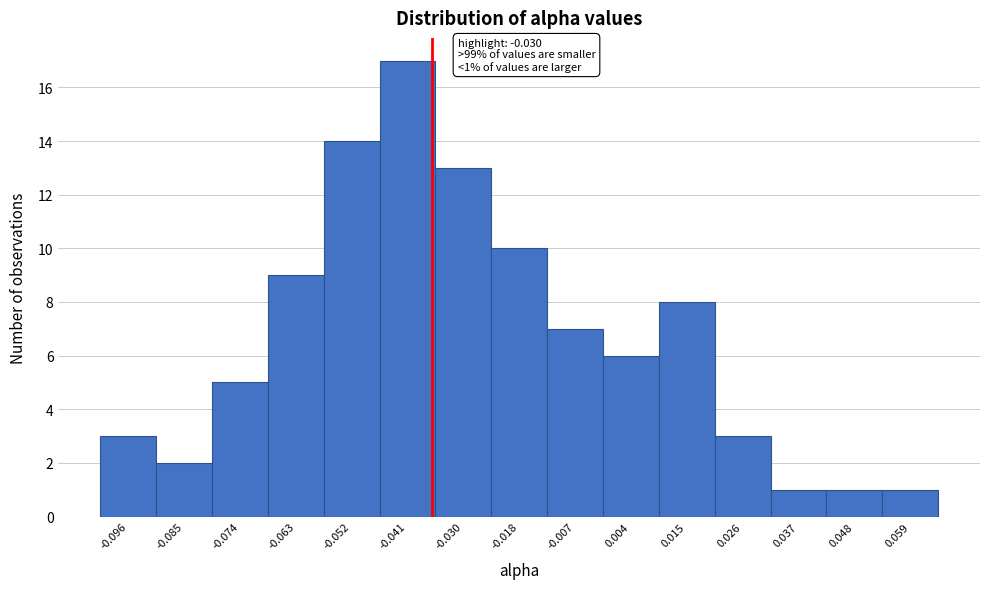

Reading left to right, what are all the values shown in this chart?

3	2	5	9	14	17	13	10	7	6	8	3	1	1	1